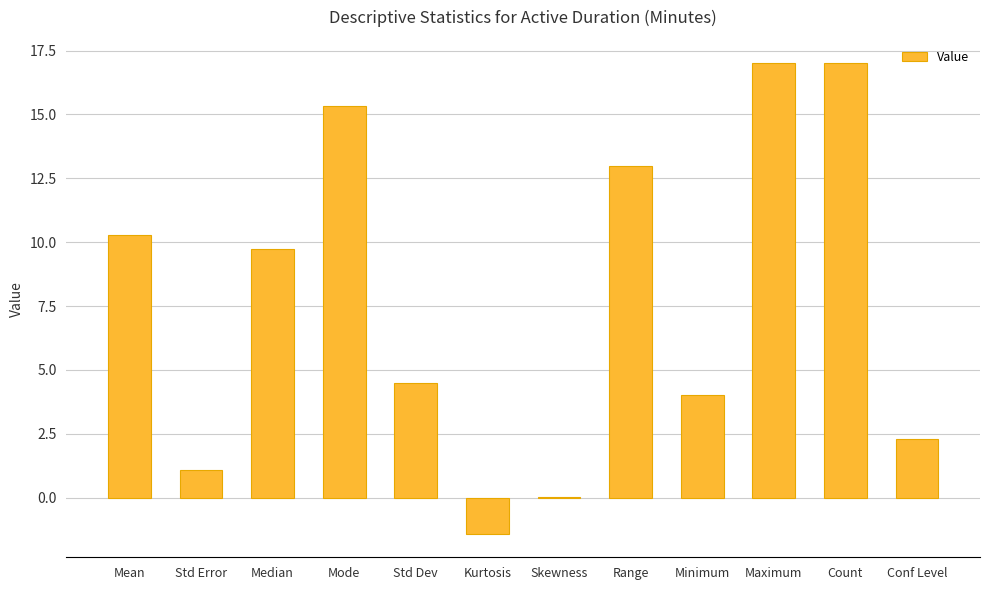

The chart shows a value of 1.1 at Std Error. True or false?

True